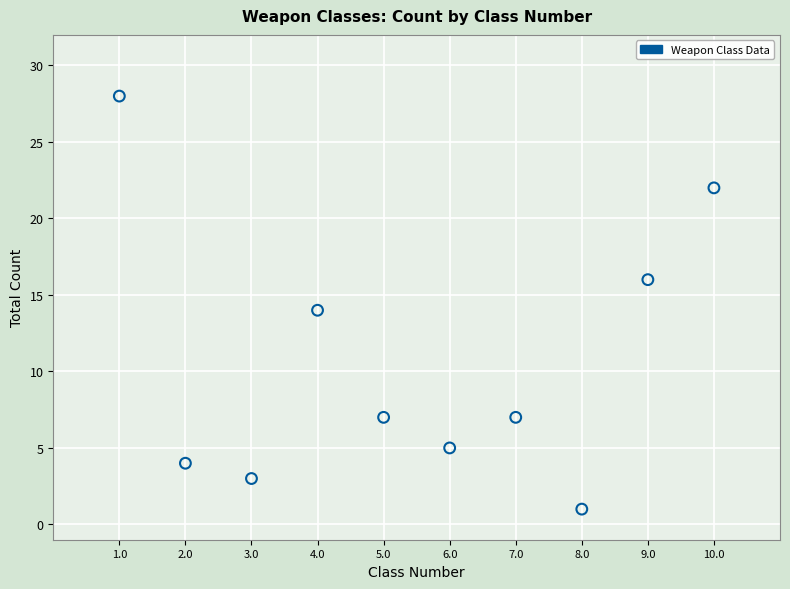

What is the average Y value?

11